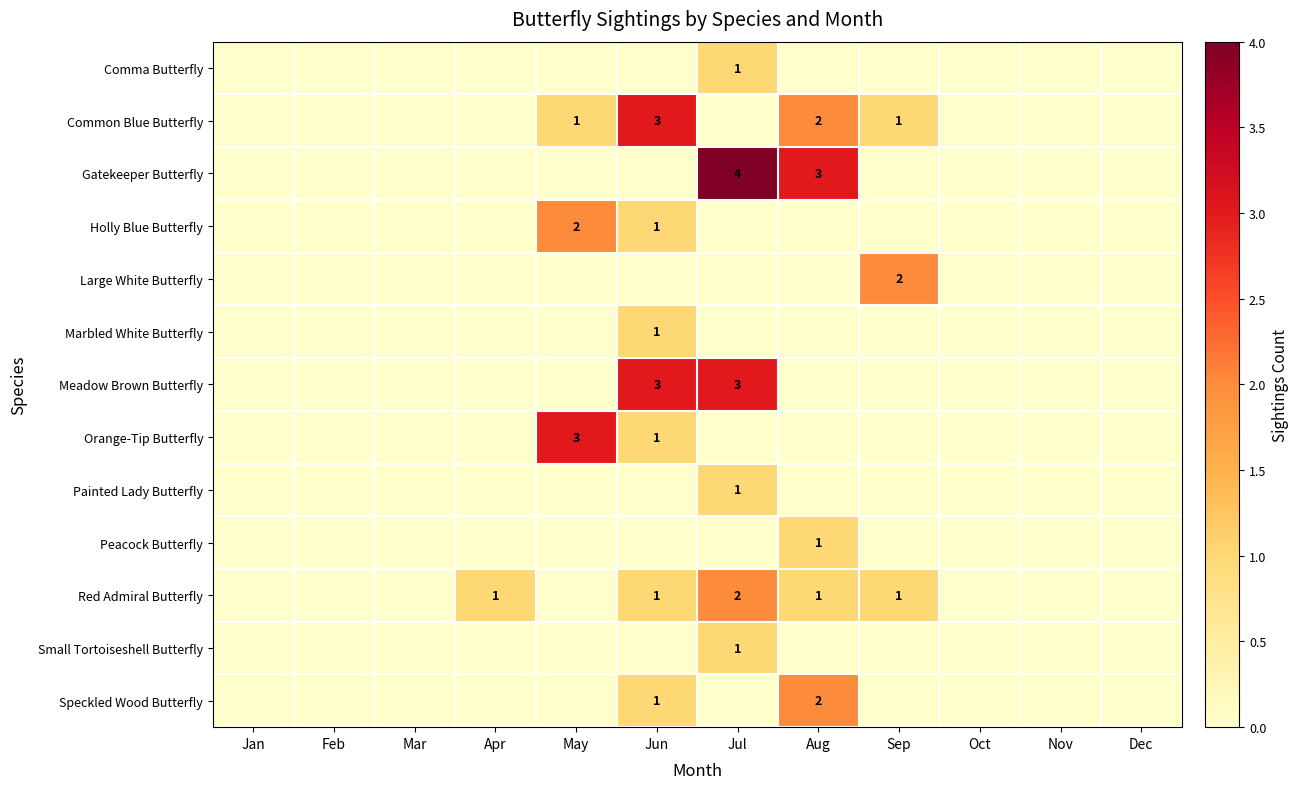

Rank the series at Oct from lowest to highest value.

Comma Butterfly, Common Blue Butterfly, Gatekeeper Butterfly, Holly Blue Butterfly, Large White Butterfly, Marbled White Butterfly, Meadow Brown Butterfly, Orange-Tip Butterfly, Painted Lady Butterfly, Peacock Butterfly, Red Admiral Butterfly, Small Tortoiseshell Butterfly, Speckled Wood Butterfly